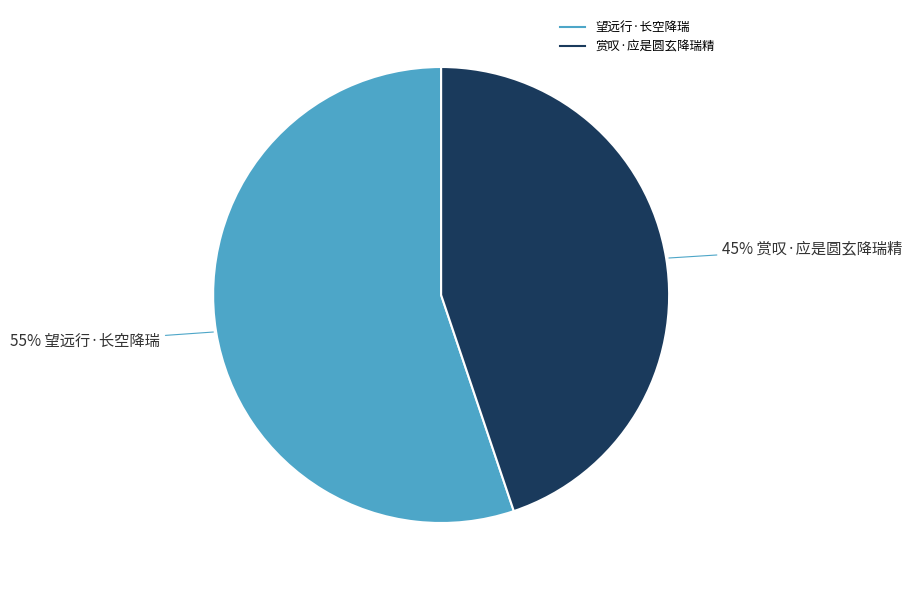

Combined, do 望远行·长空降瑞 and 赏叹·应是圆玄降瑞精 account for over 50%?

Yes